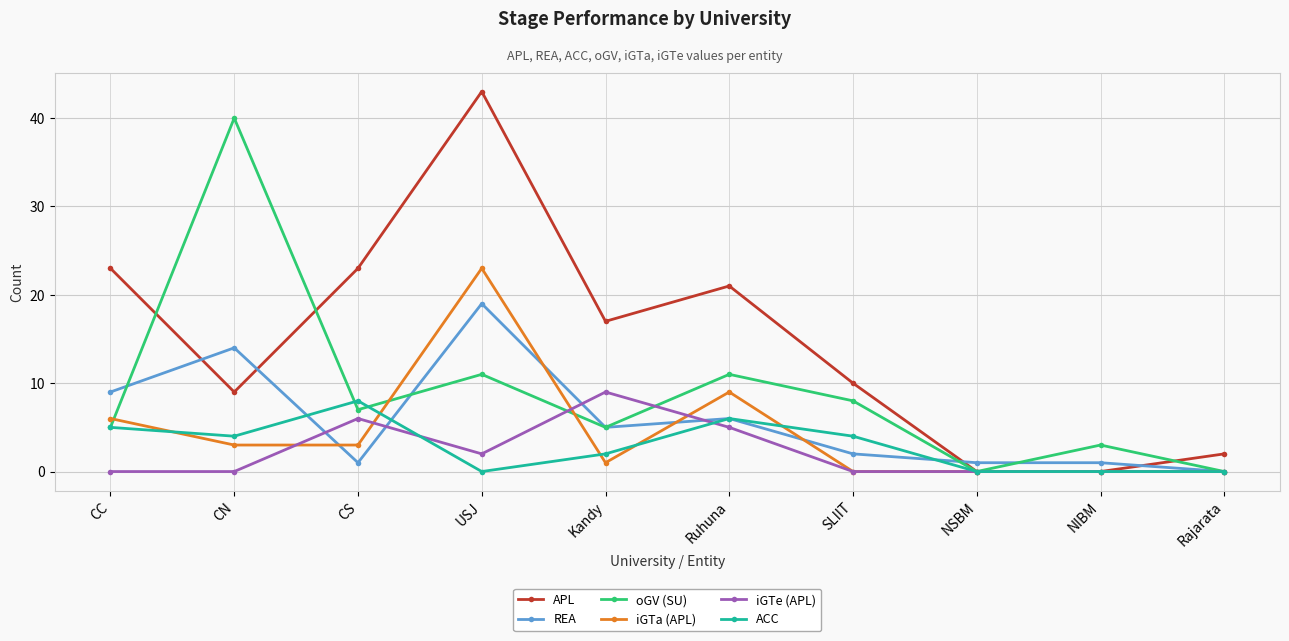

What is the total value across all series at NIBM?

4